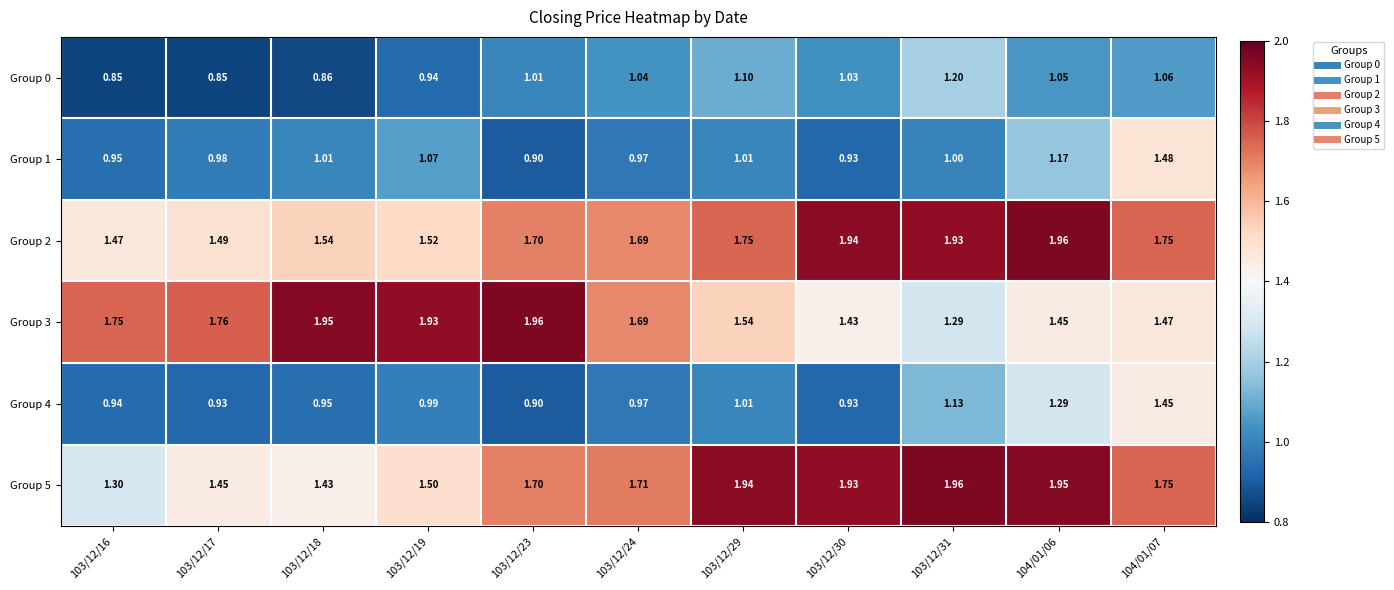

Is the value of Group 2 at 103/12/31 greater than the value of Group 1 at 103/12/31?

Yes